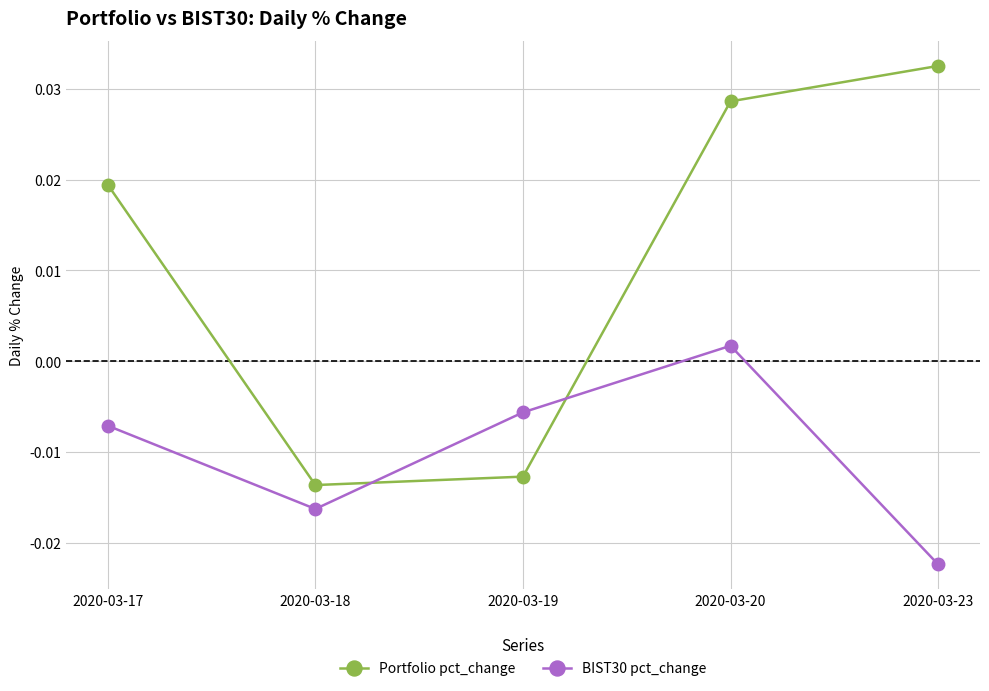

Which series has the largest total across all categories?

Portfolio pct_change